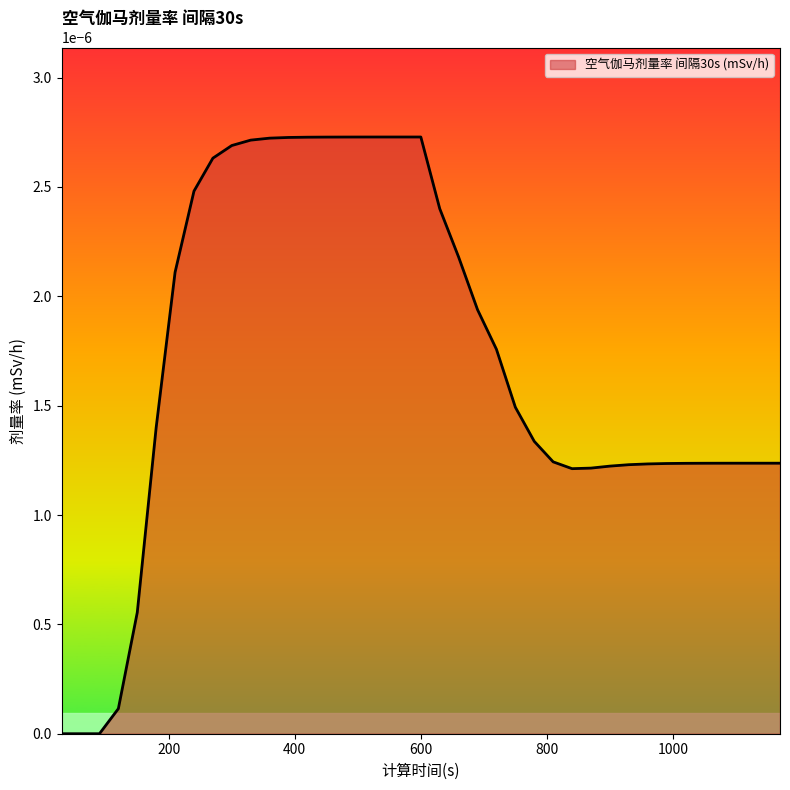

Does the chart have visible grid lines?

No